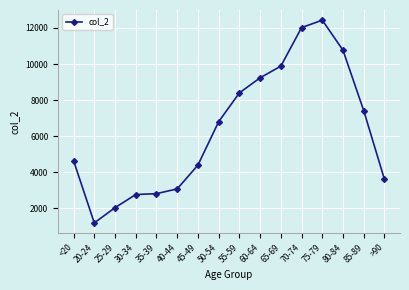

What is the ratio of the value at 20-24 to the value at 55-59?

0.1